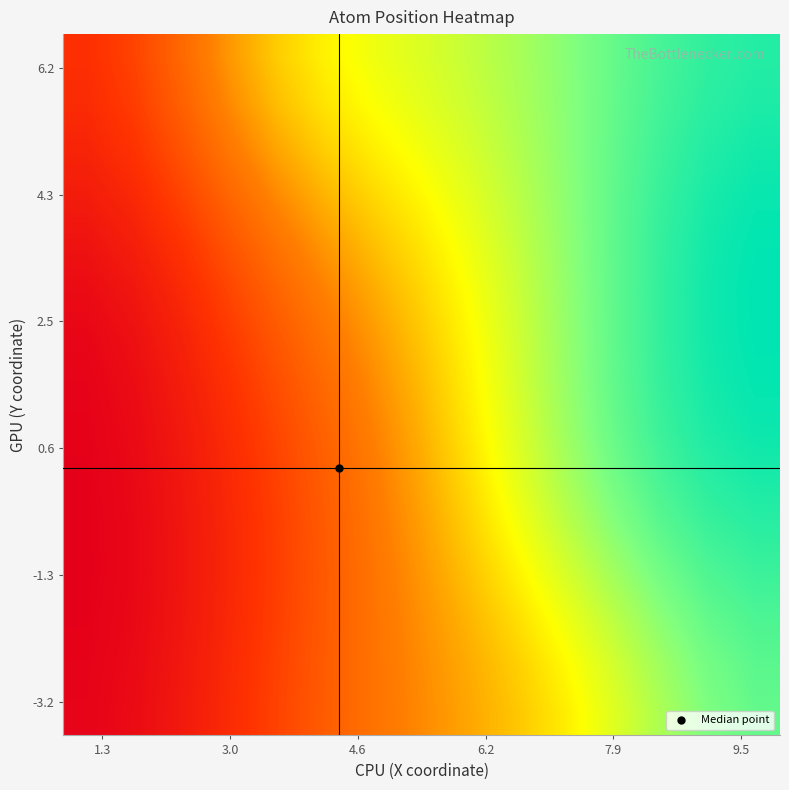

What is the greatest value displayed?

8.7